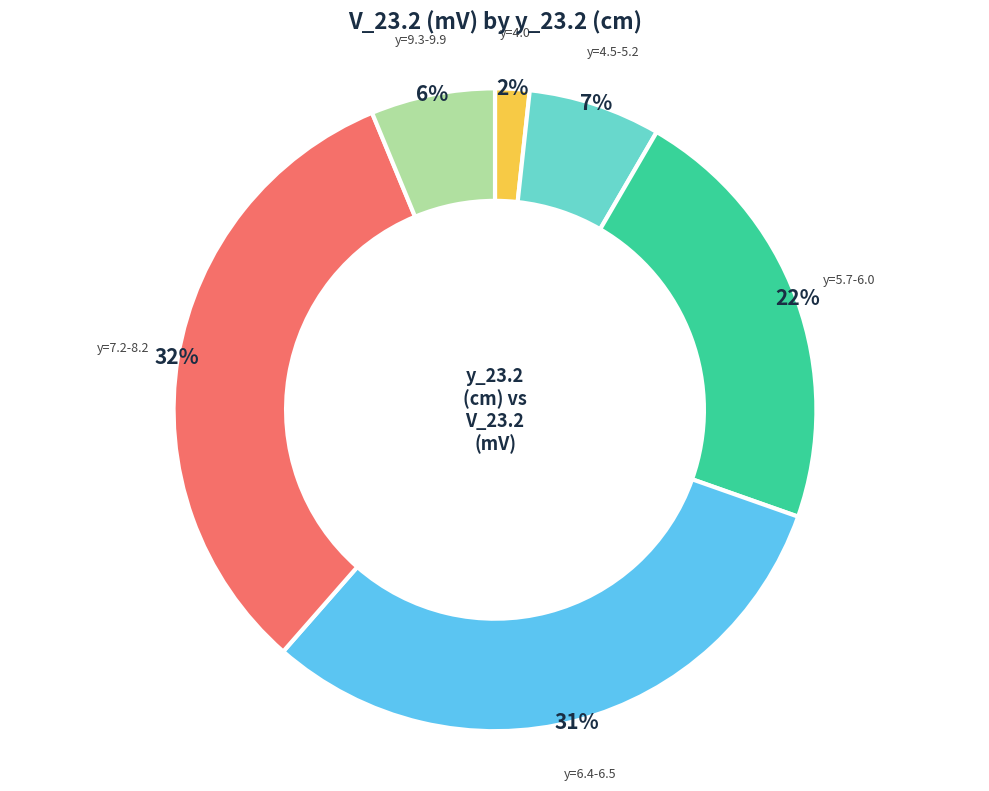

Does y=4.0 represent more than half of the total?

No